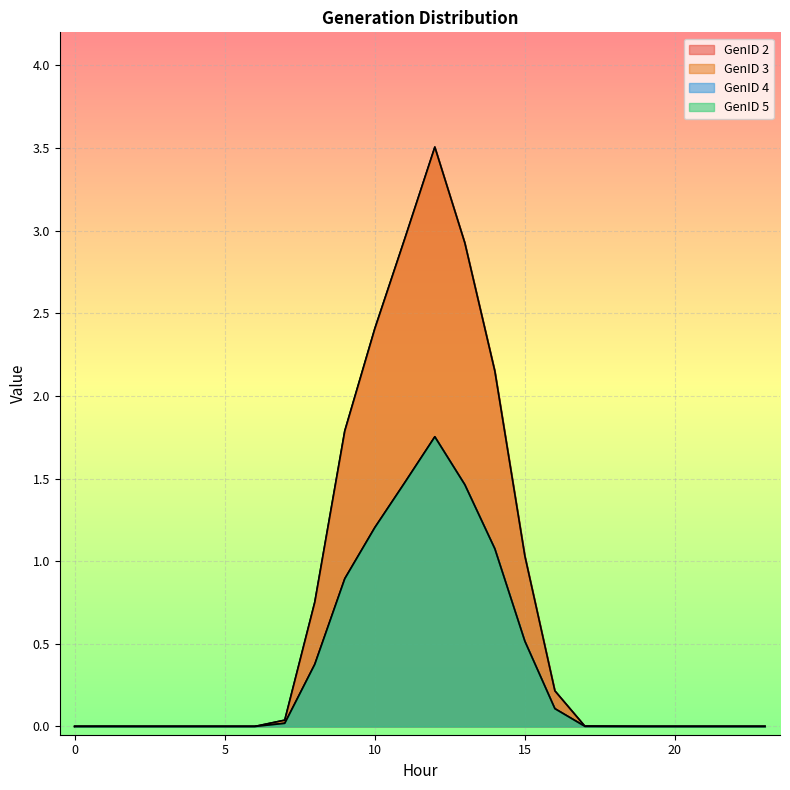

True or false: GenID 2 and GenID 4 intersect in this chart.

False